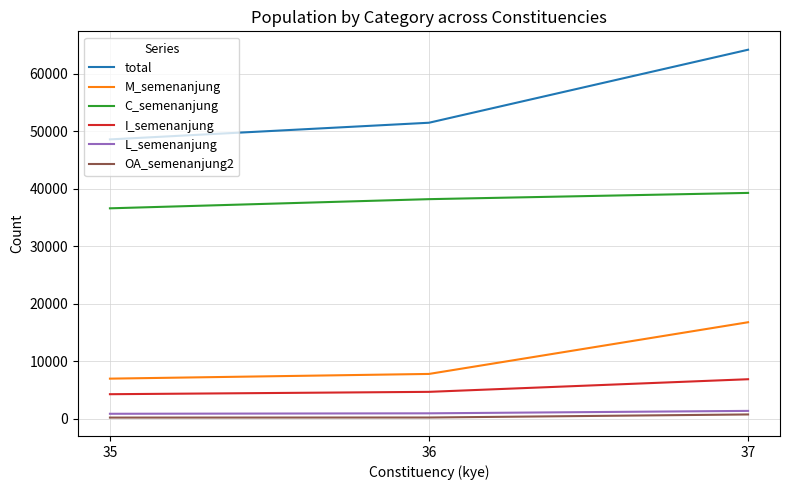

What is the minimum value shown in the chart?

162